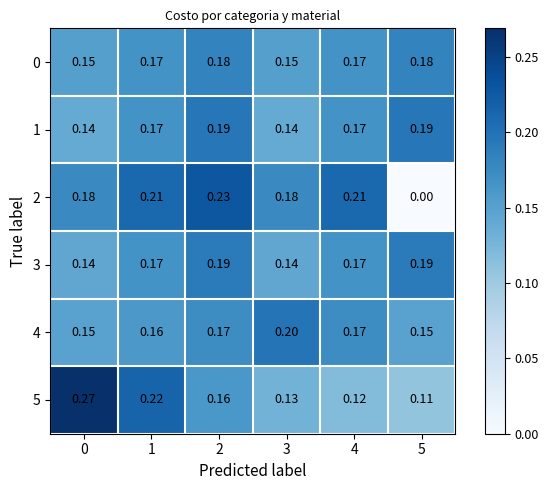

Is the value of 2 at 4 greater than the value of 0 at 1?

Yes